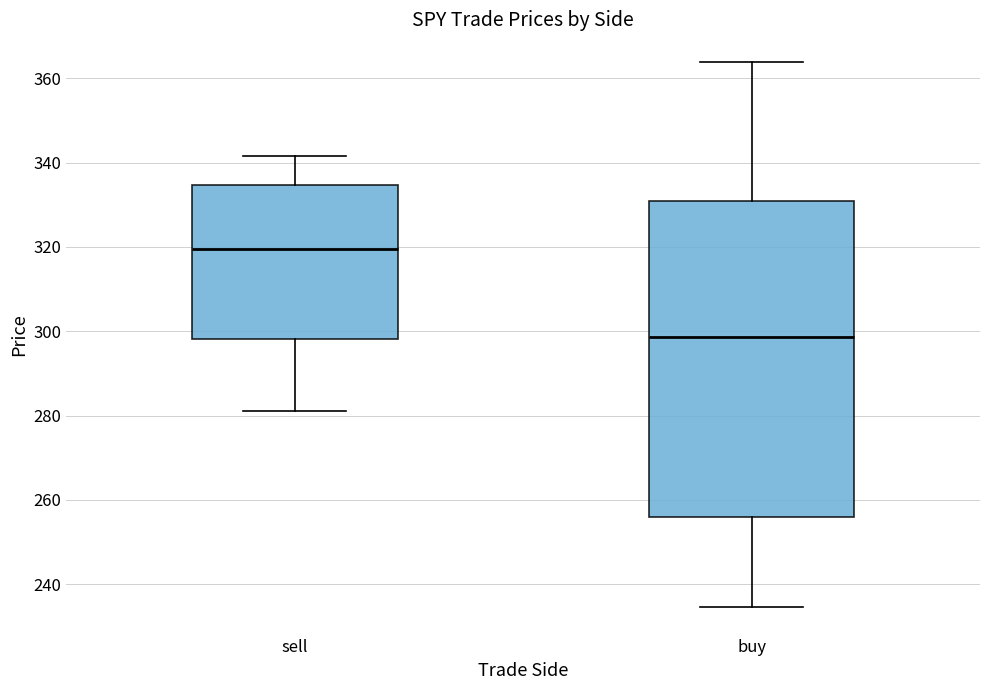

Reading left to right, read every box against the y-axis: the position of its median line, the range the box covers, and the ends of its whiskers. The values are not printed on the chart, so give them approximately, as read against the axis.

sell: median 320, box 298 to 334, whiskers 280 to 342
buy: median 298, box 256 to 330, whiskers 234 to 364